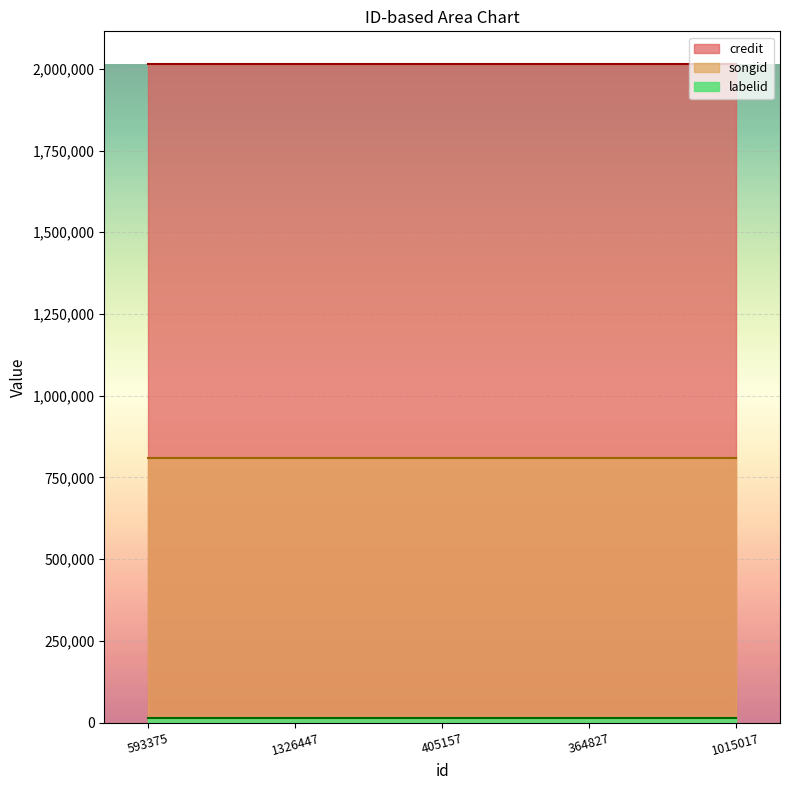

Count the number of categories in the chart.

5